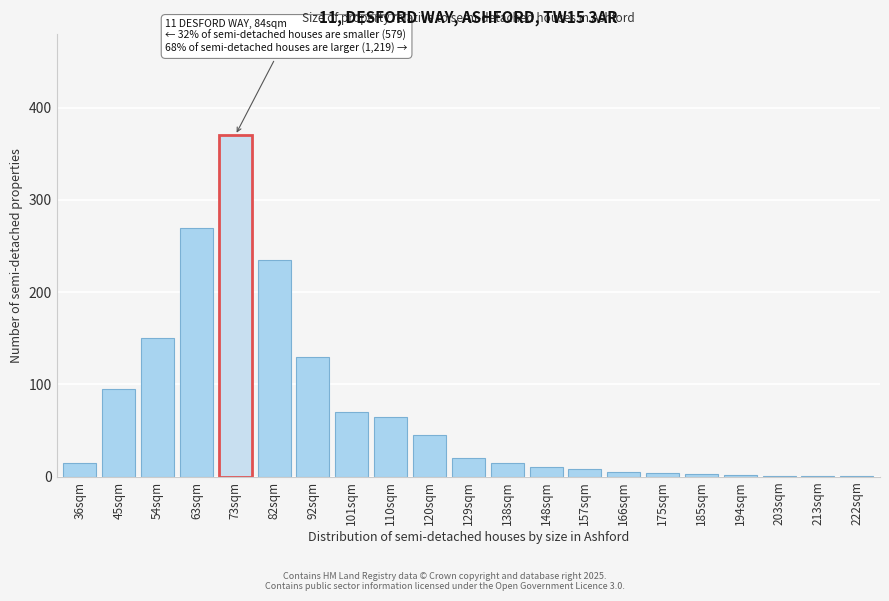

Is it true that the value at 82sqm is 415?

False